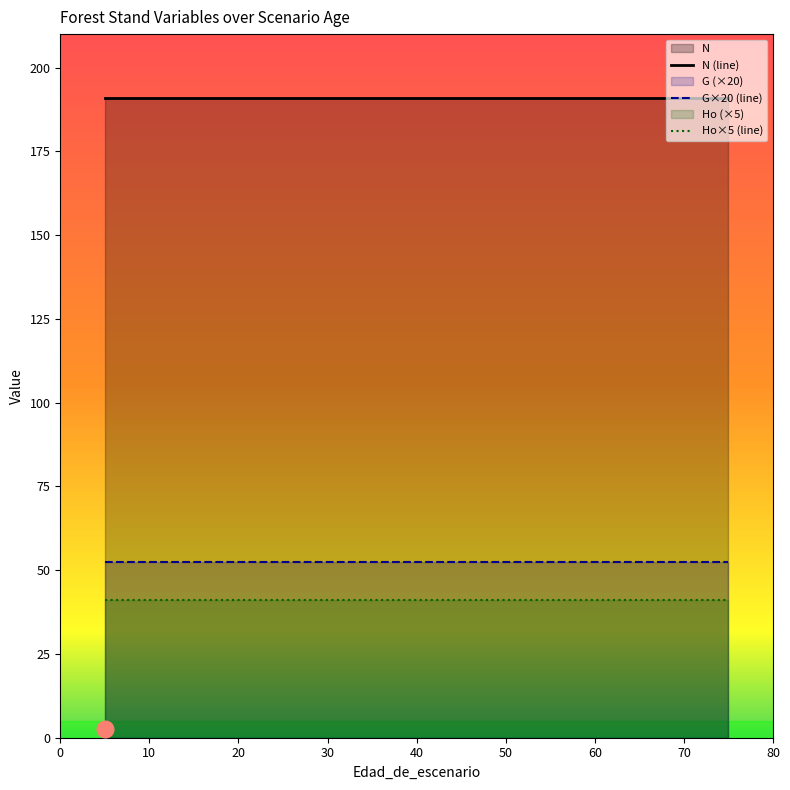

Reading right to left, extract all data points from this chart.

N: 191.0	191.0	191.0	191.0	191.0	191.0	191.0	191.0	191.0	191.0	191.0	191.0	191.0	191.0	191.0	191.0
G: 2.6	2.6	2.6	2.6	2.6	2.6	2.6	2.6	2.6	2.6	2.6	2.6	2.6	2.6	2.6	2.6
Ho: 8.2	8.2	8.2	8.2	8.2	8.2	8.2	8.2	8.2	8.2	8.2	8.2	8.2	8.2	8.2	8.2